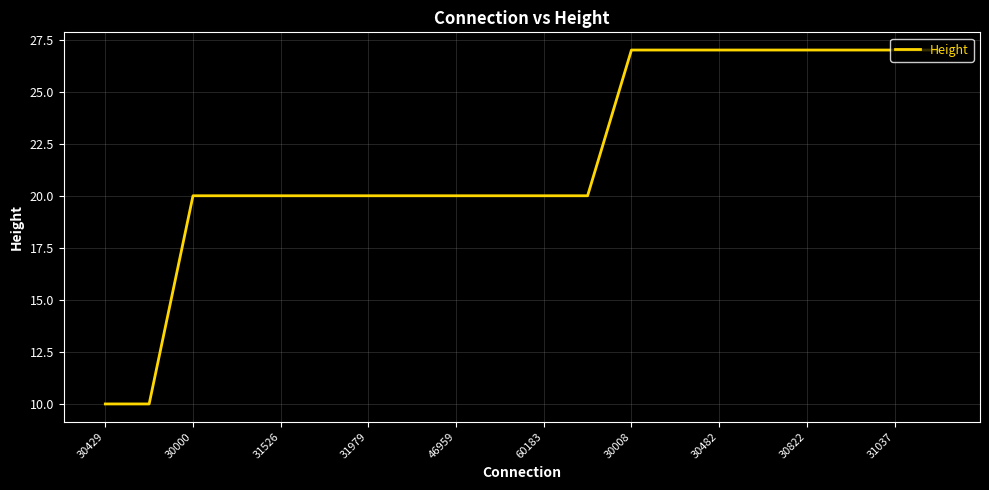

What is the difference between the maximum and minimum values?

17